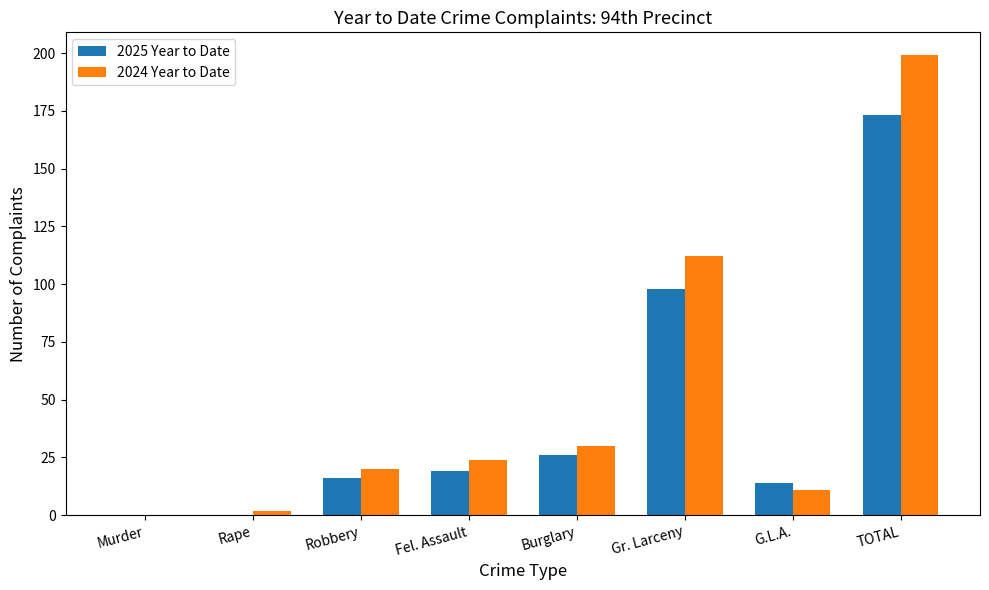

What is the sum of the 2024 Year to Date values at G.L.A. and Burglary?

41